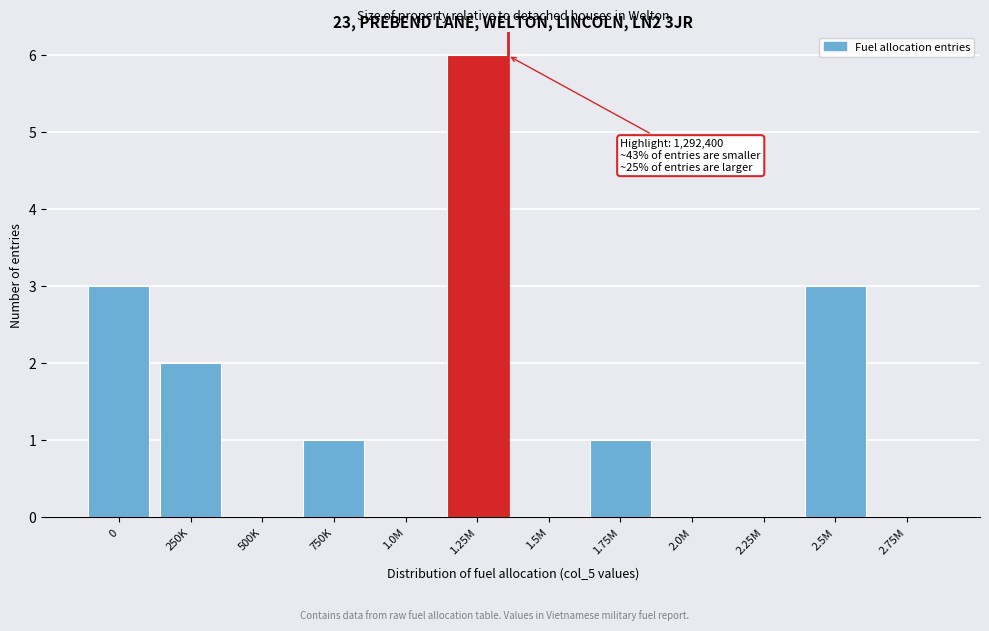

Reading right to left, extract all data points from this chart.

2.75M=0	2.5M=3	2.25M=0	2.0M=0	1.75M=1	1.5M=0	1.25M=6	1.0M=0	750K=1	500K=0	250K=2	0=3